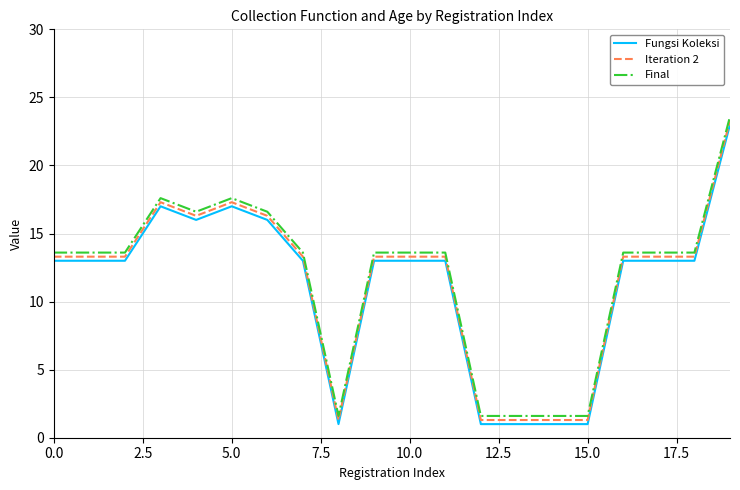

Rank the series by their maximum value, from lowest to highest.

Fungsi Koleksi, Iteration 2, Final